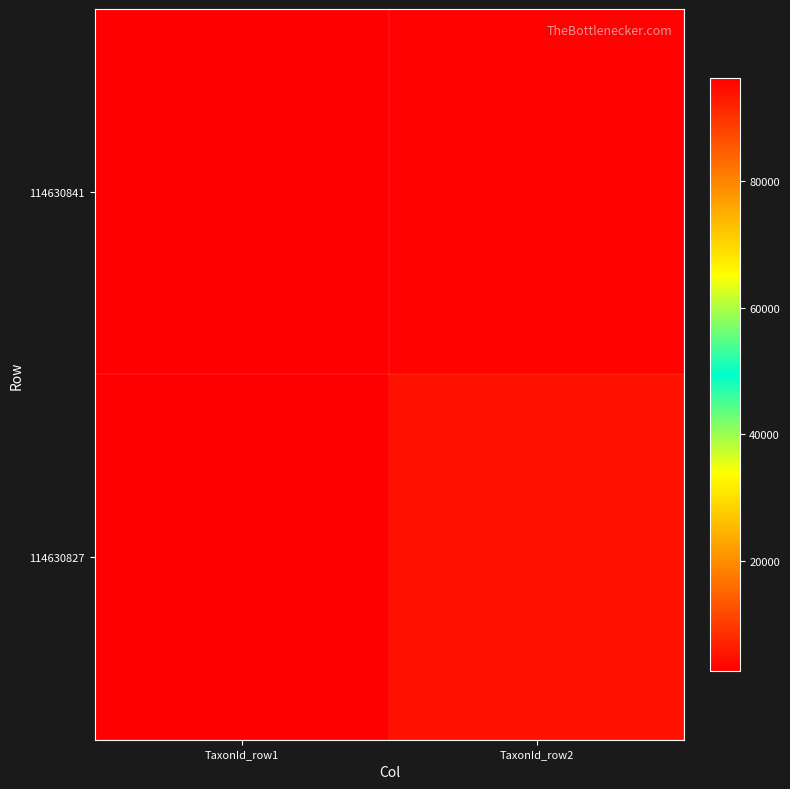

Rank the series by their maximum value, from lowest to highest.

114630841, 114630827